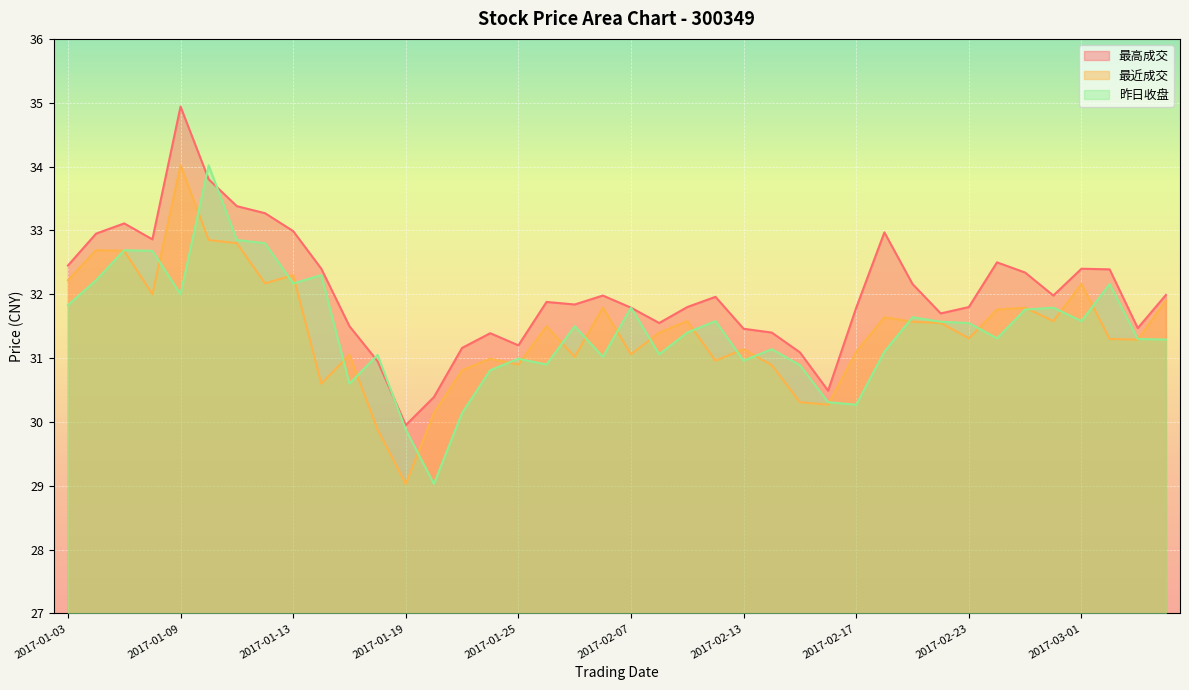

True or false: 最高成交 and 昨日收盘 intersect in this chart.

True